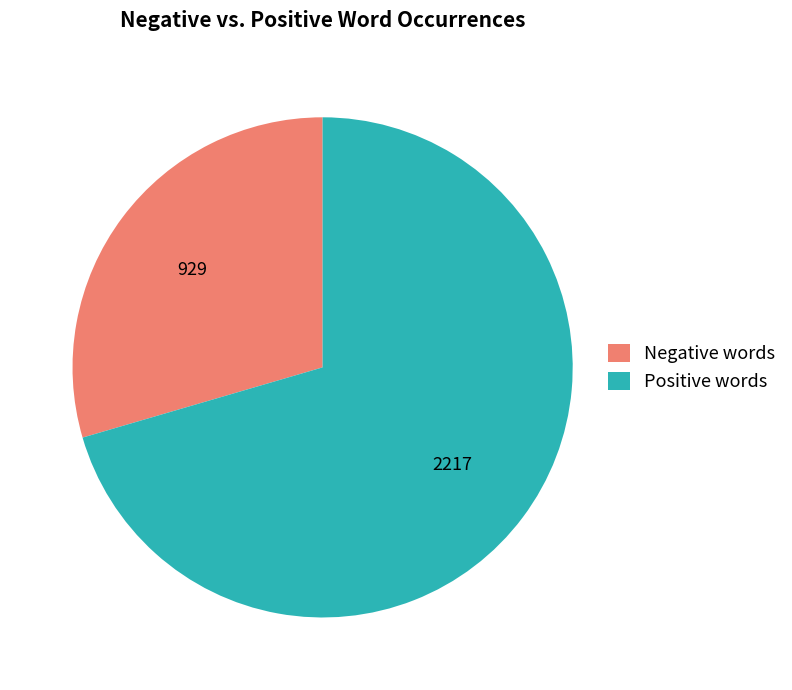

Is there a majority slice in this chart?

Yes